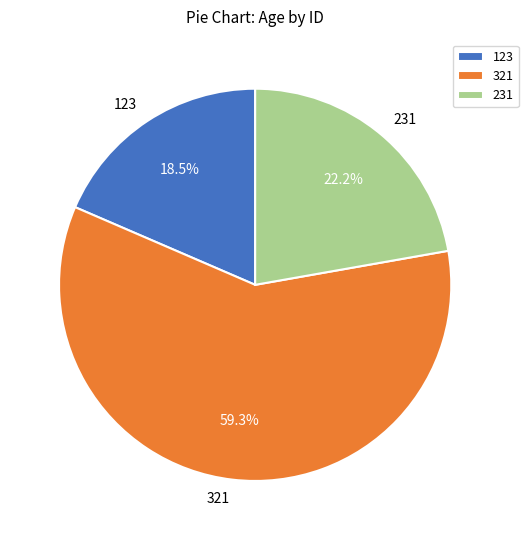

What is the total percentage of 321 and 123?

77.8%